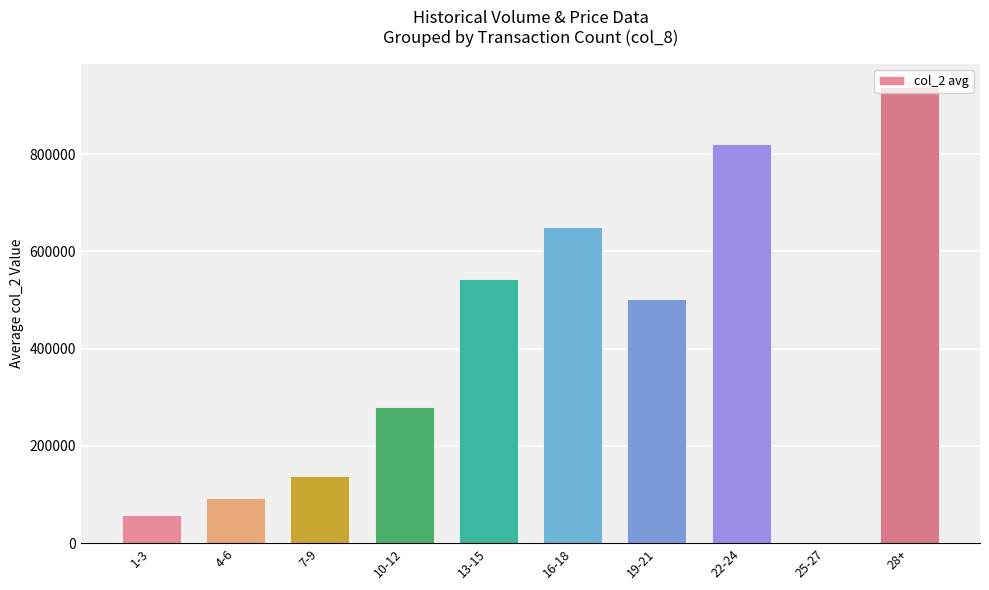

Reading left to right, transcribe all the data shown in this chart.

1-3=57500	4-6=91640	7-9=138232	10-12=279102	13-15=543505	16-18=650722	19-21=501050	22-24=820680	25-27=0	28+=938810